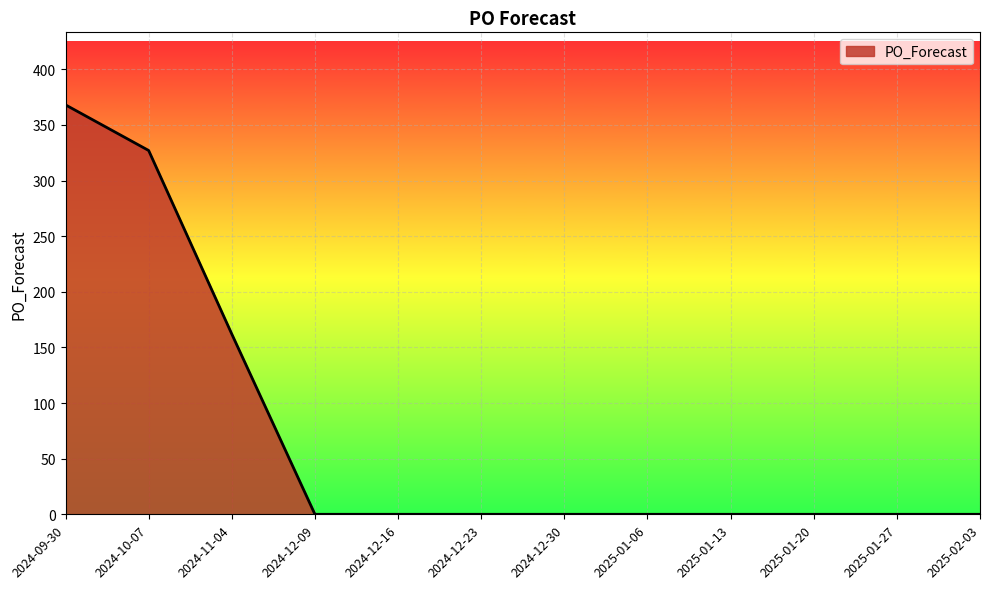

The value at 2024-11-04 is 162. True or false?

True